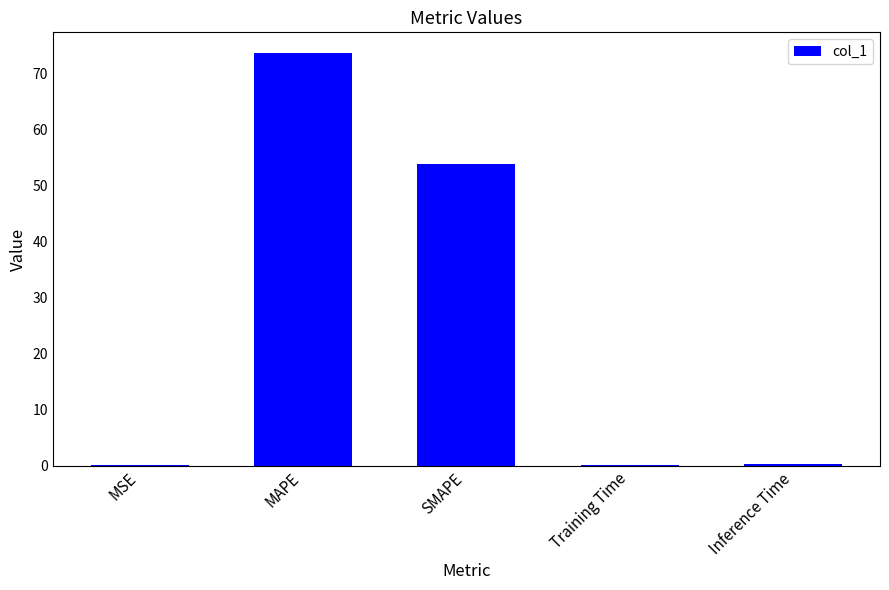

What is the maximum value shown in the chart?

73.7